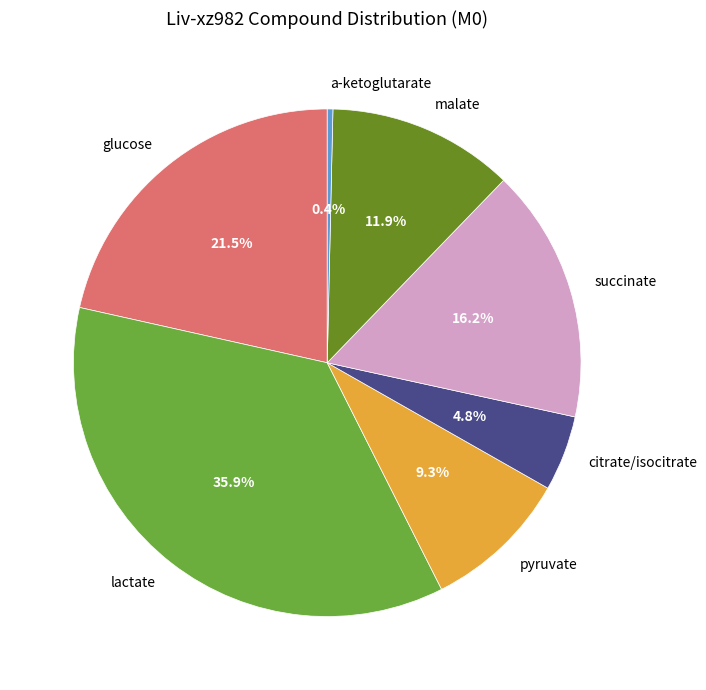

What is the ratio of the value at lactate to the value at malate?

3.0